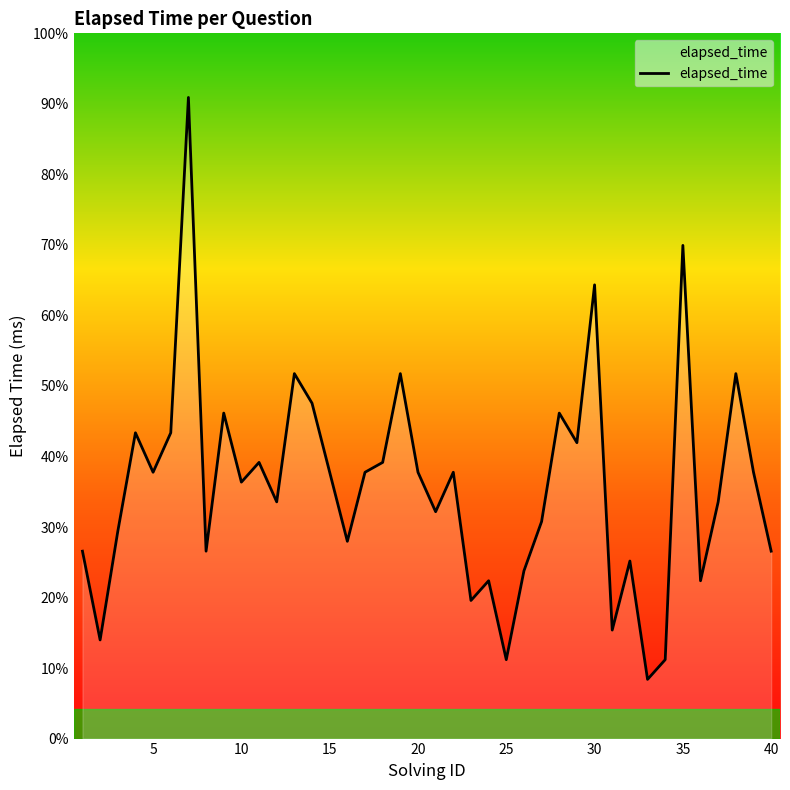

True or false: there are more than 1 points higher than both neighbors.

True